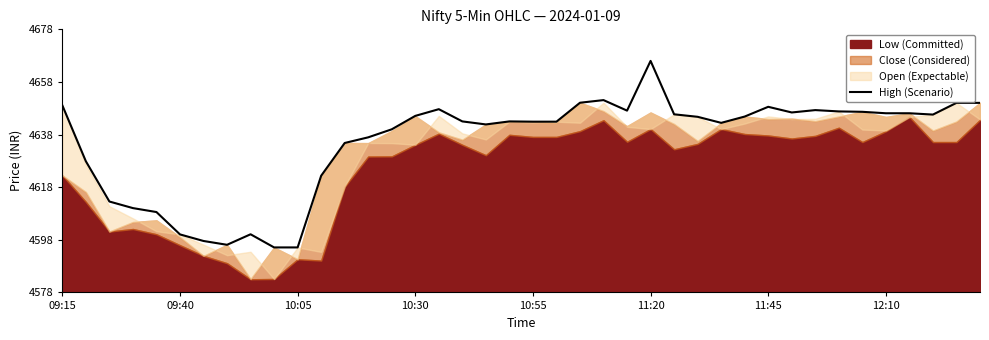

Approximately how many times larger is the value at 19 compared to 29?

1.0